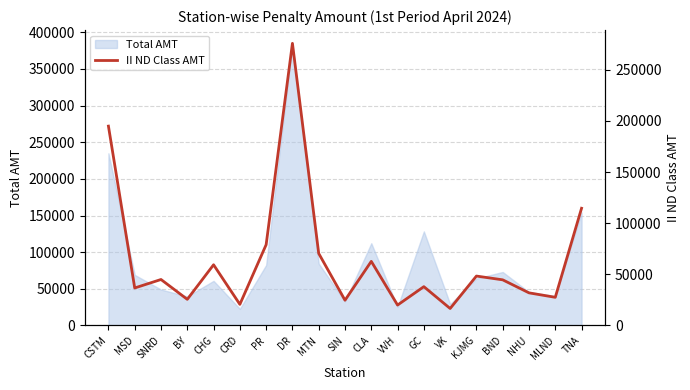

What is the greatest value displayed?

275890